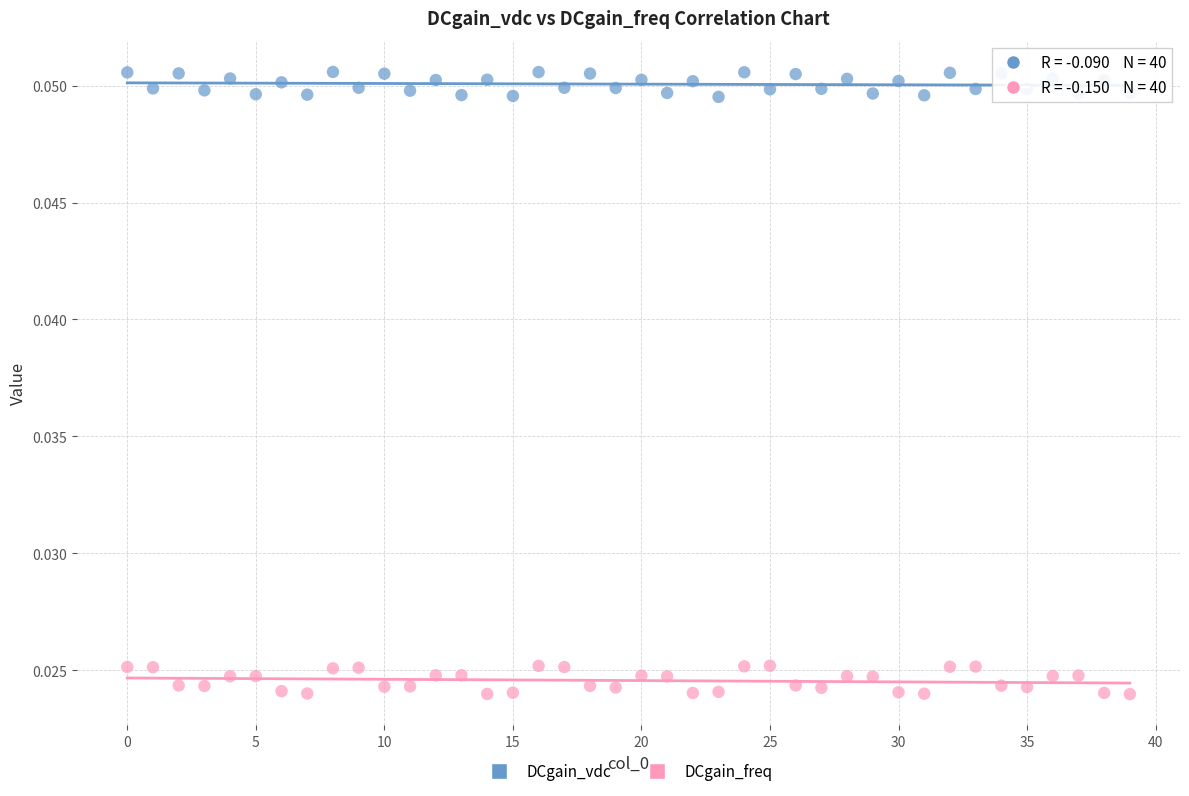

Which series reaches the minimum Y coordinate?

DCgain_freq